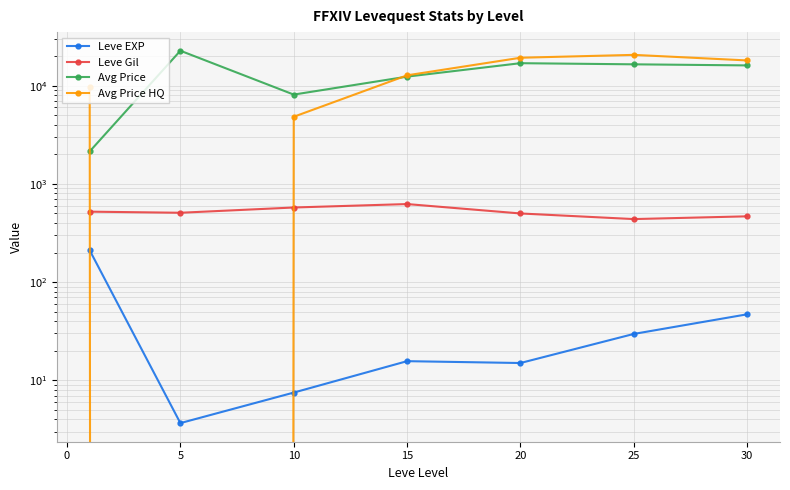

What is the highest value of the Avg Price series?

22701.0